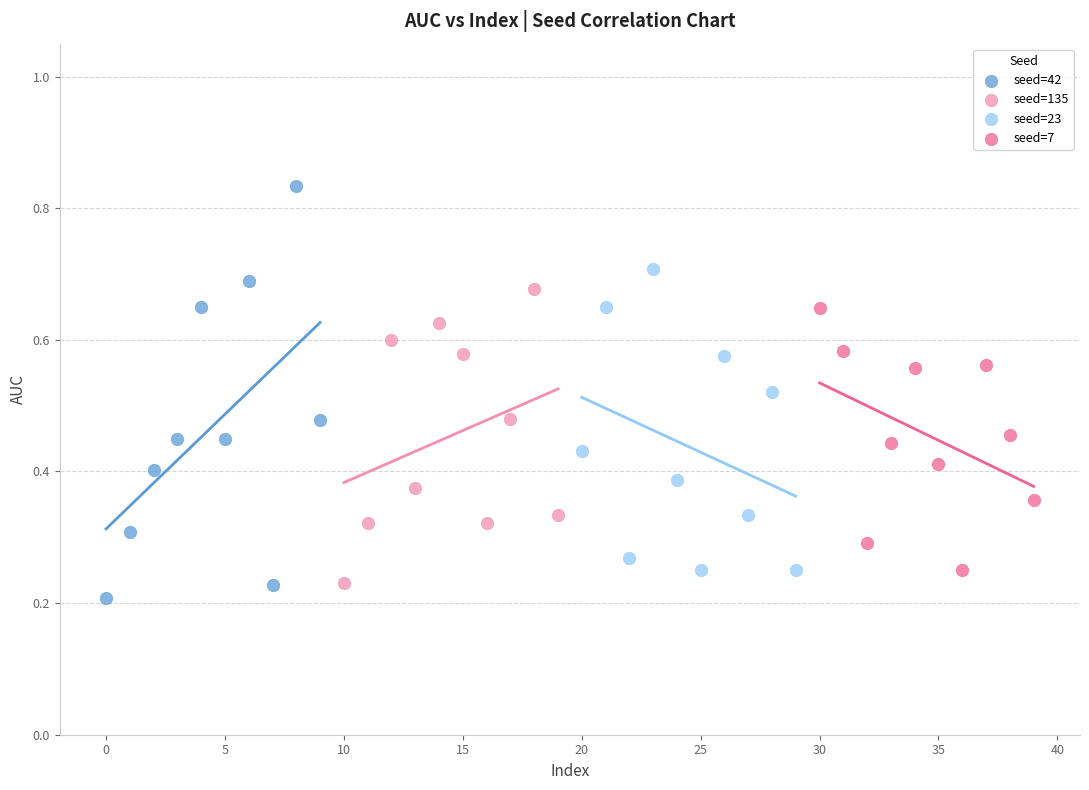

Which series has the widest spread of Y values?

seed=42